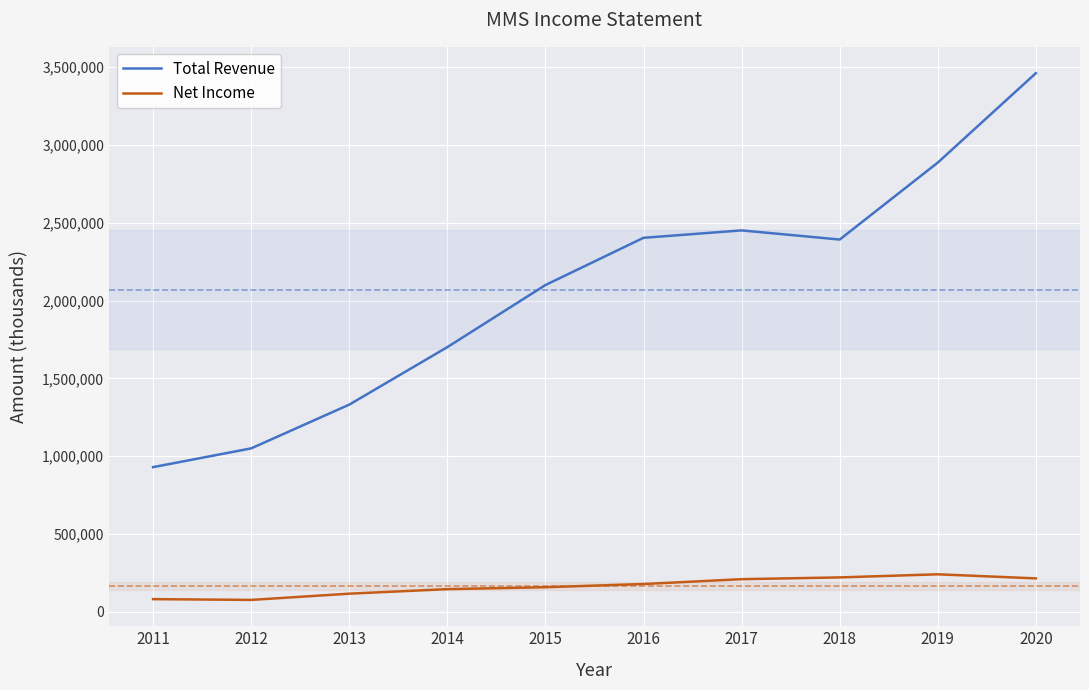

At which label is Total Revenue closest to 2195550?

2015